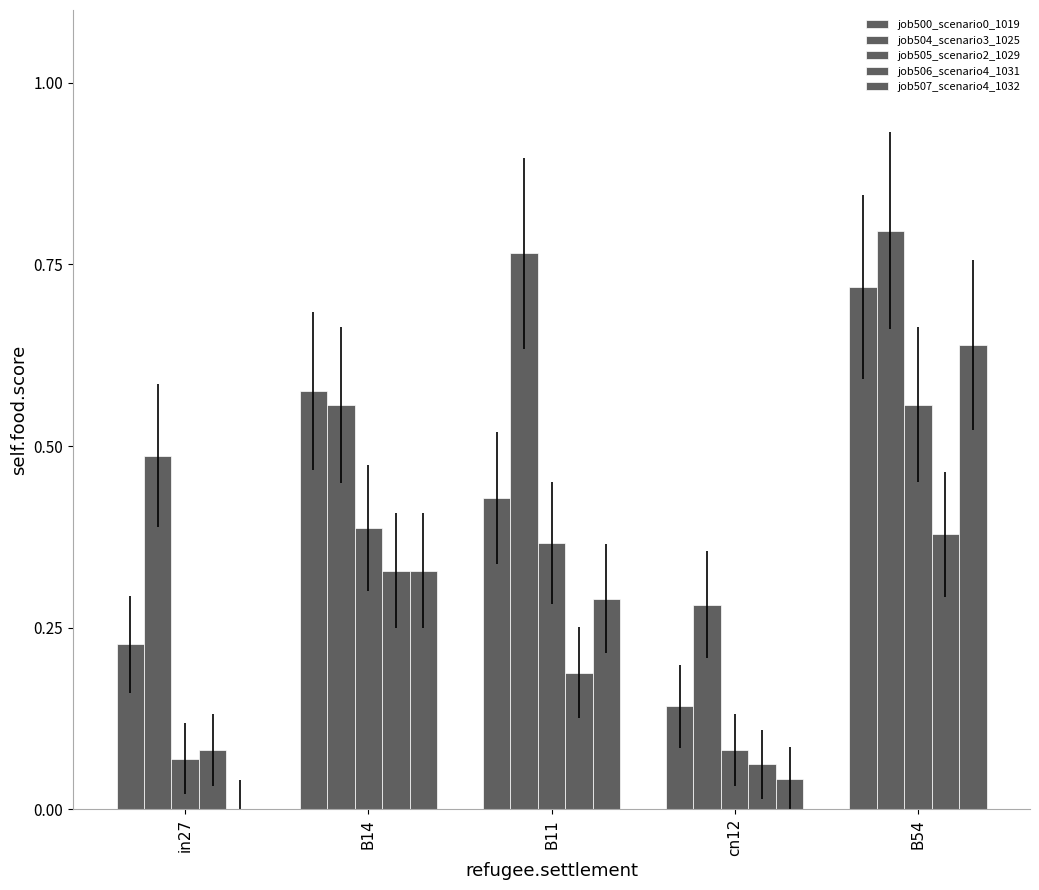

Is it true that job506_scenario4_1031 equals 0.3 at B11?

False